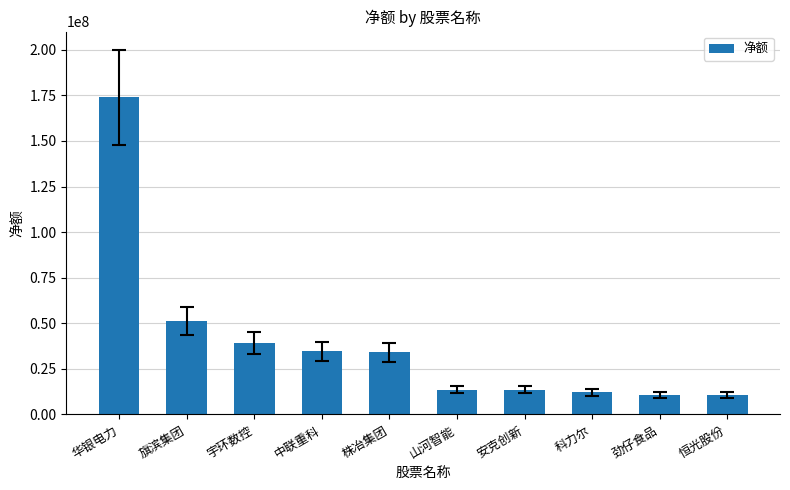

Which has a higher value, 安克创新 or 旗滨集团?

旗滨集团